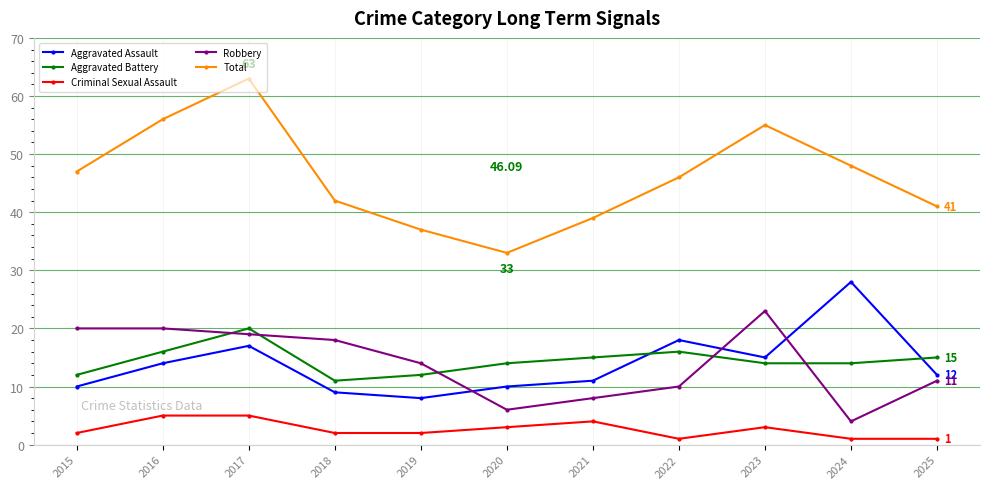

What is the value of the Aggravated Assault point at the 10th from the left?

28